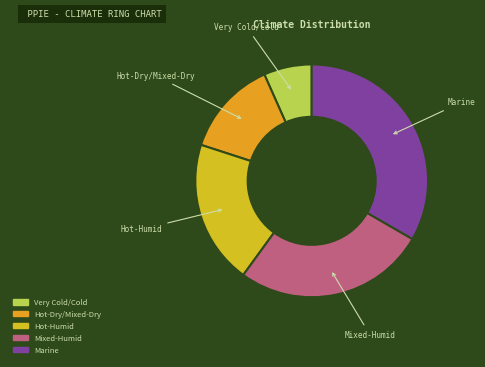

Which category has the biggest portion of the pie?

Marine